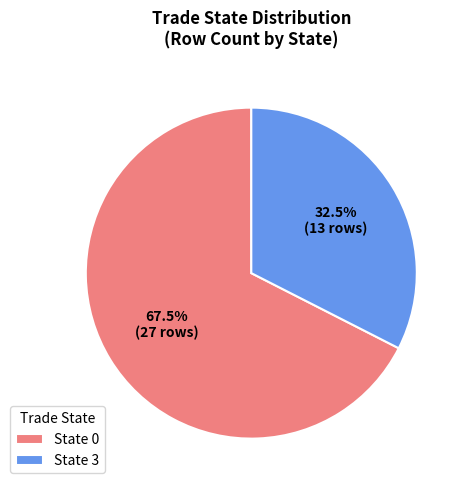

What is the ratio of the value at State 0 to the value at State 3?

2.1